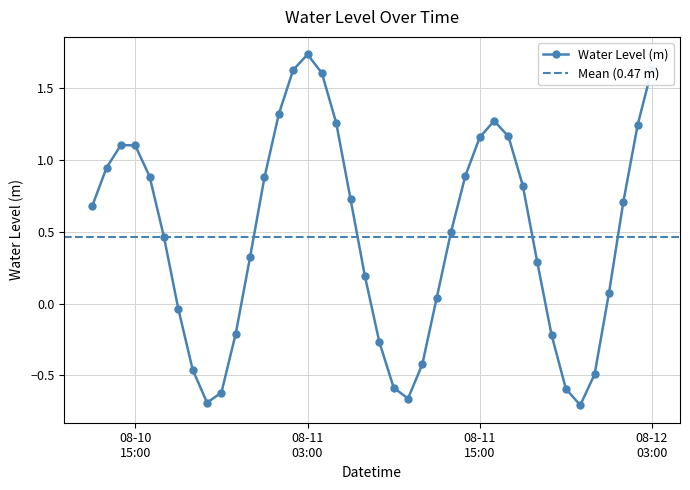

How many interior local peaks (higher than both neighbors) does the data have?

3